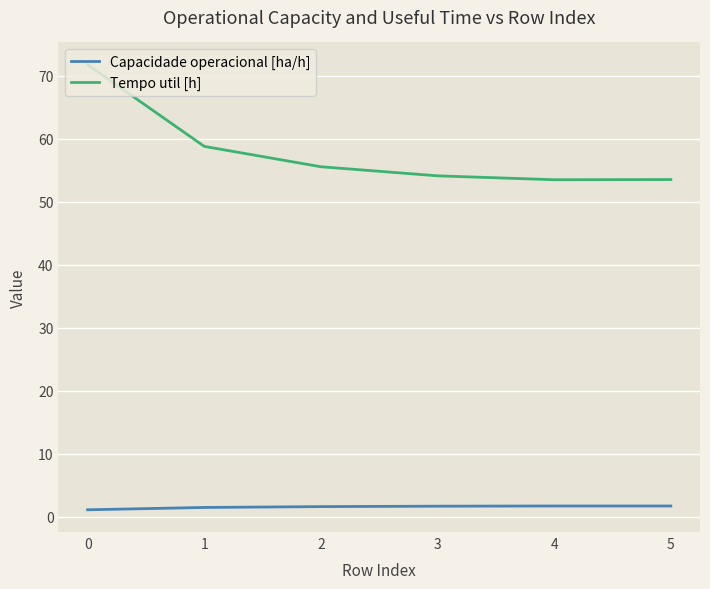

The Tempo util [h] series shows 19.1 at 2. True or false?

False